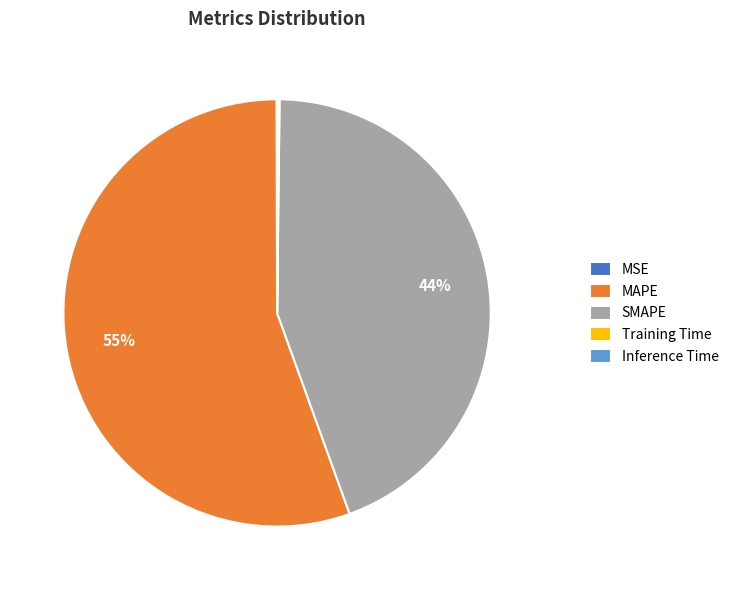

What percentage is the SMAPE slice, to the nearest percent?

44%